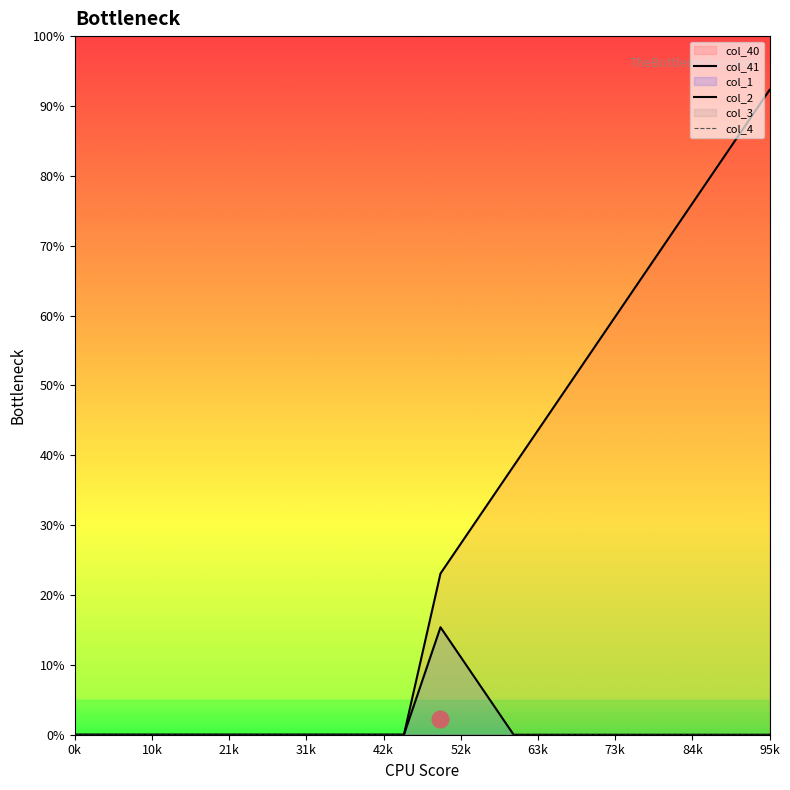

Which has a higher value, 17 or 19?

19